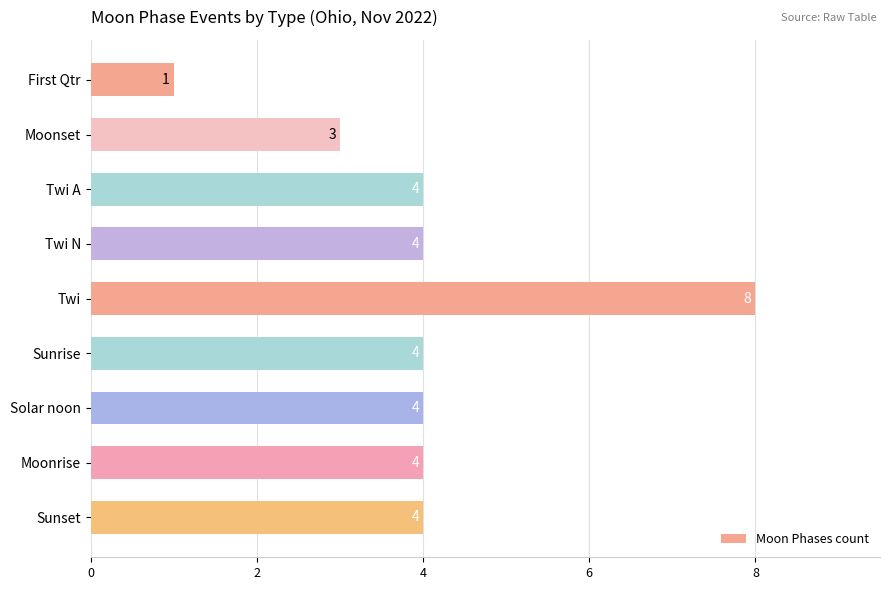

What is the ratio of the value at Twi N to the value at Moonrise?

1.0